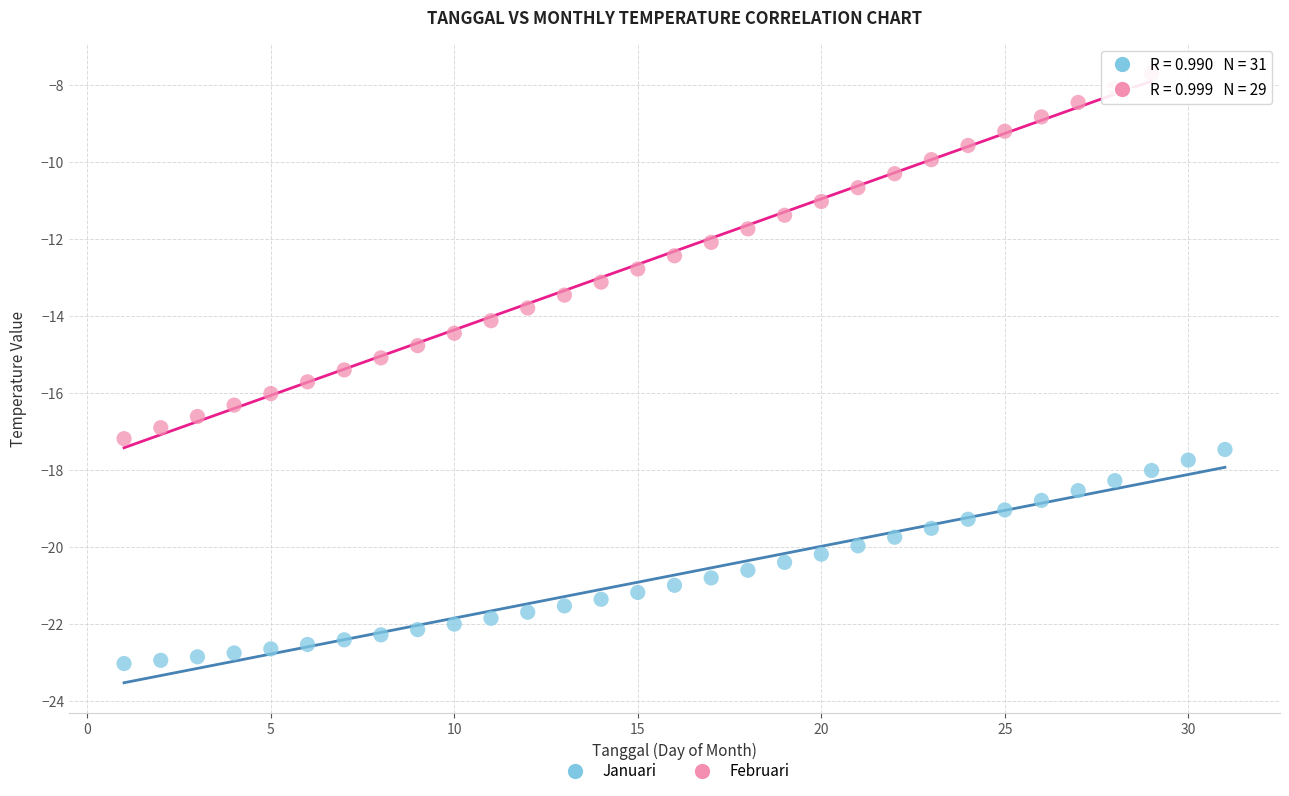

Which series reaches the maximum Y coordinate?

Februari